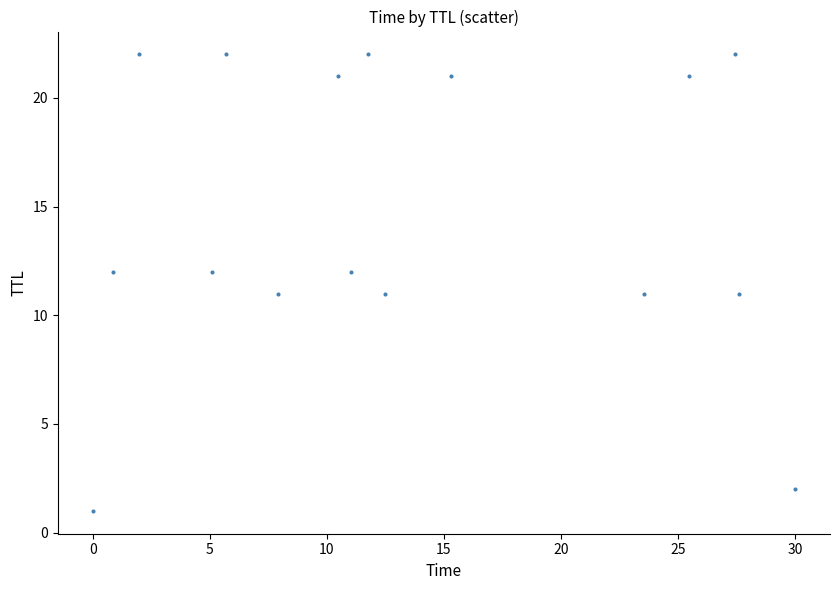

What is the range of Y values (max minus min)?

21